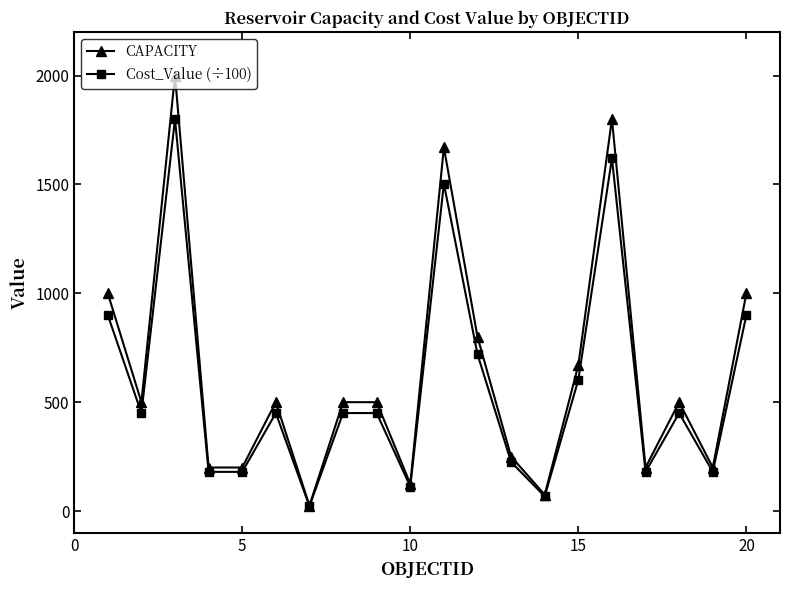

At how many categories does at least one series exceed 1219?

3